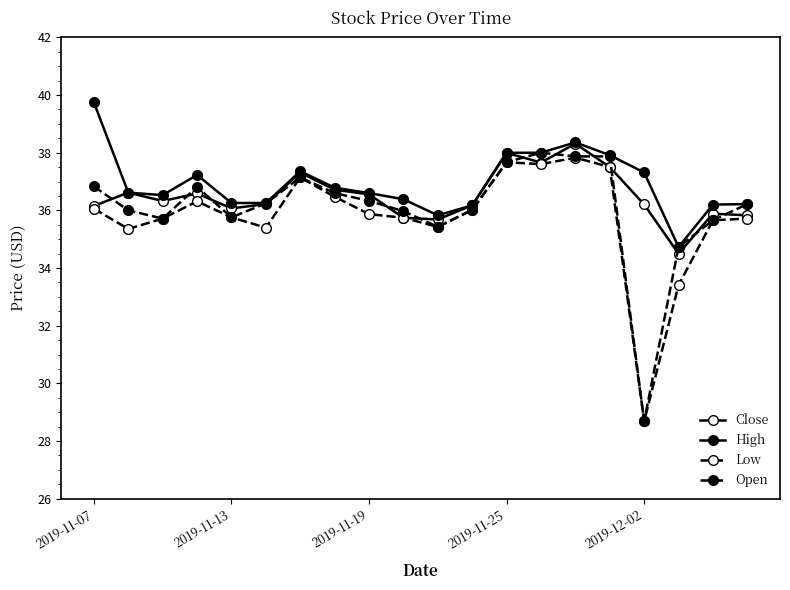

How many data points in High are above 36?

18